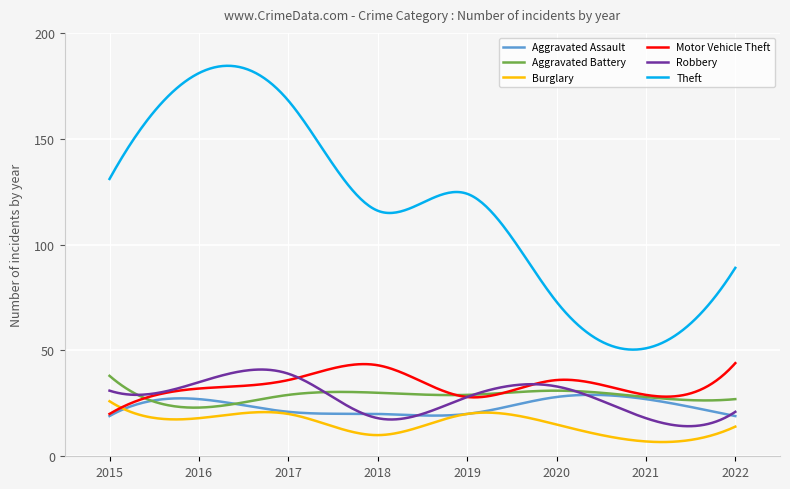

Which series has the largest total across all categories?

Theft